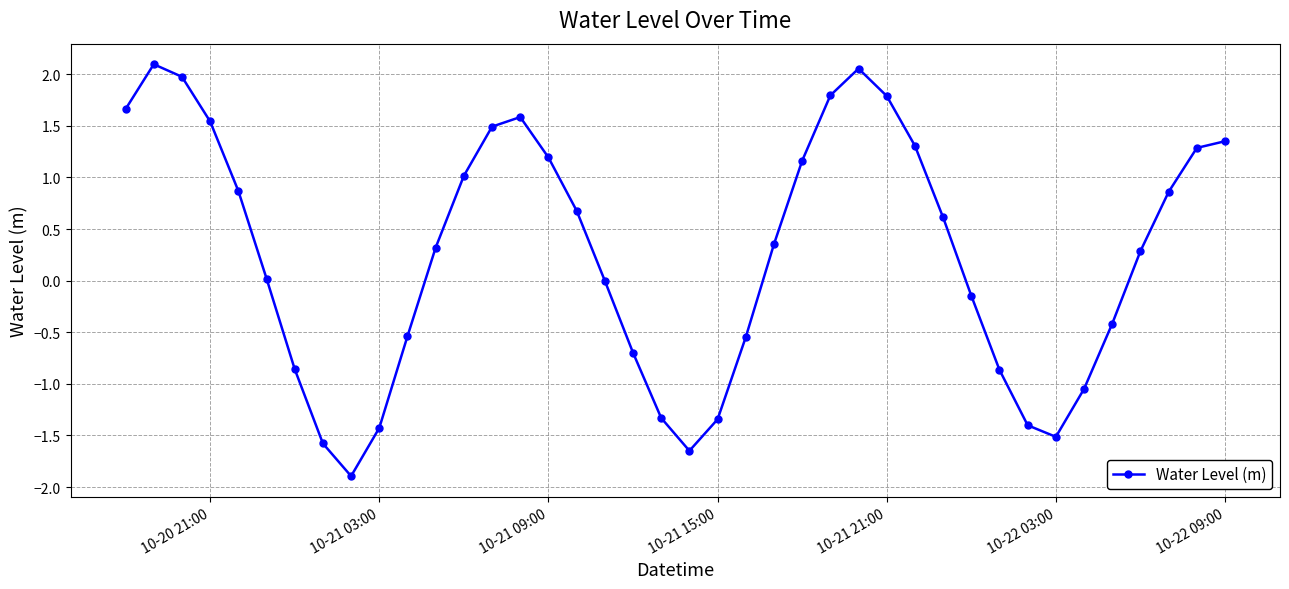

What is the value of the 20th point from the left?

-1.3